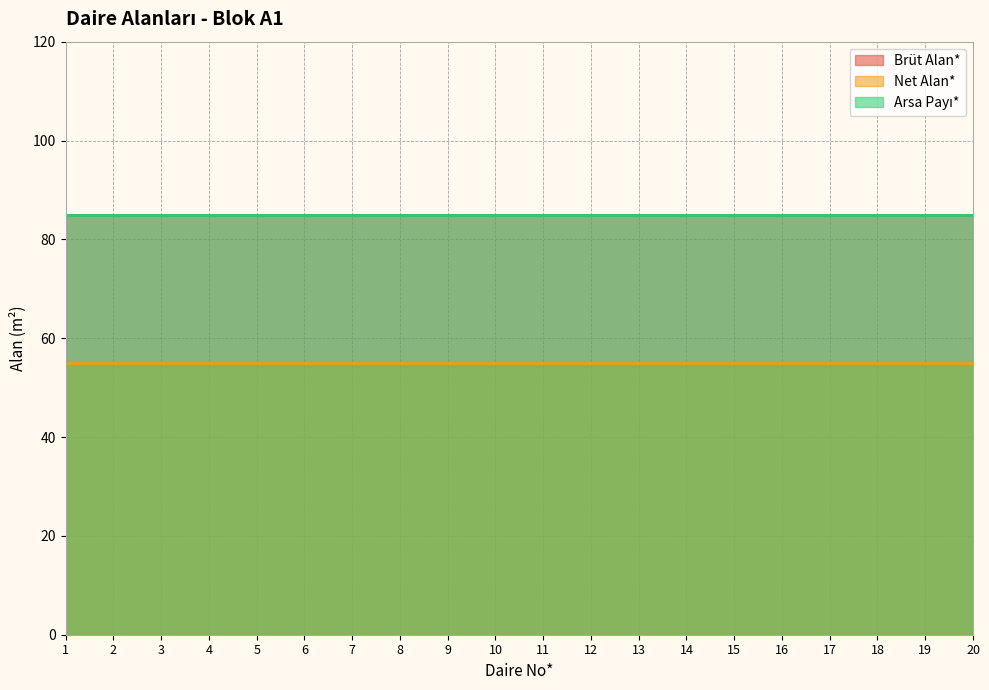

Which series changed the most between 2 and 13?

Brüt Alan*